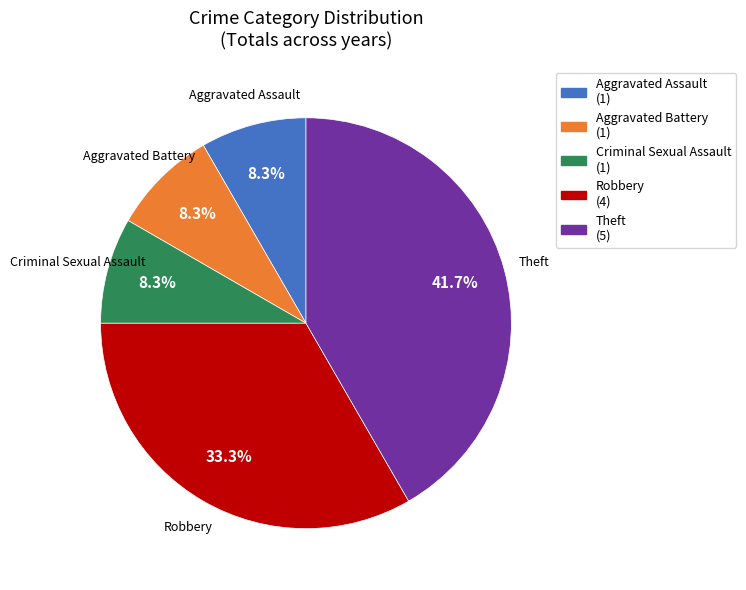

Approximately how many times larger is the value at Theft compared to Criminal Sexual Assault?

5.0